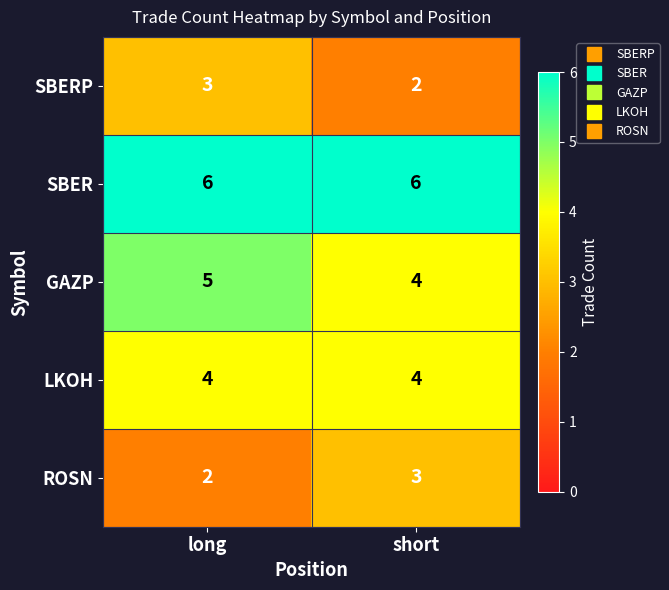

What is the maximum value shown in the chart?

6